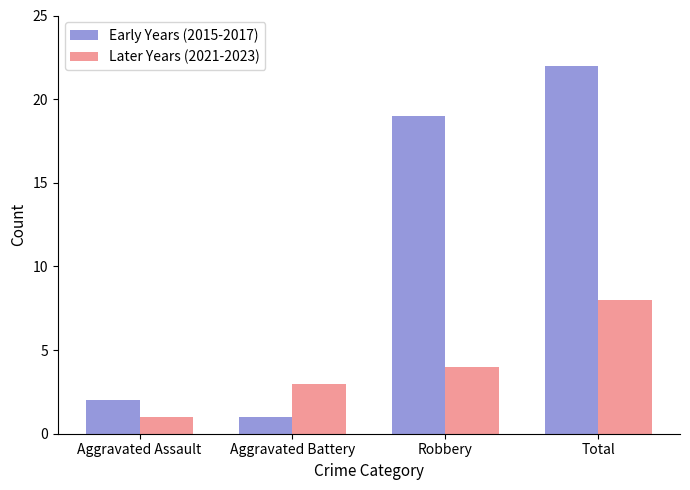

Rank the series by their average value, from lowest to highest.

Later Years (2021-2023), Early Years (2015-2017)